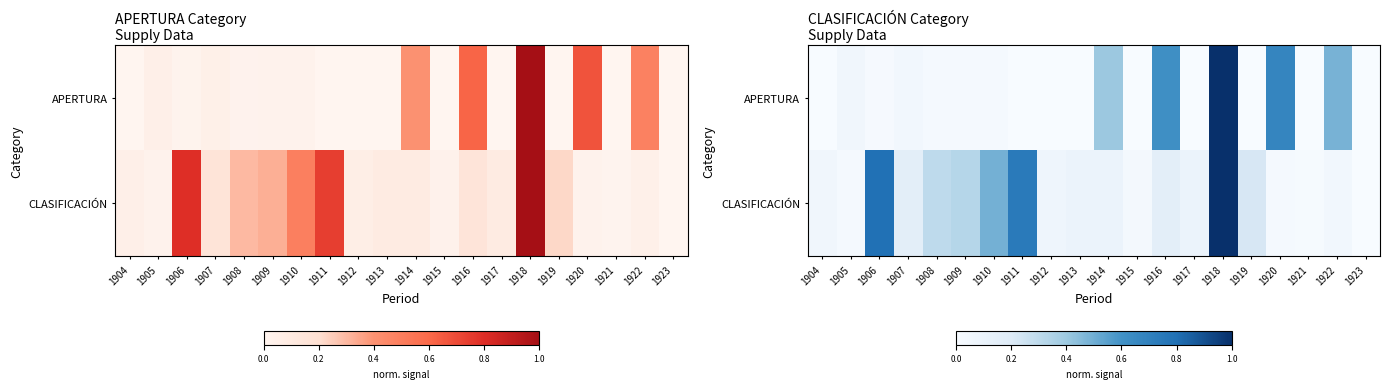

Is it true that APERTURA equals 0.0 at 1913?

True